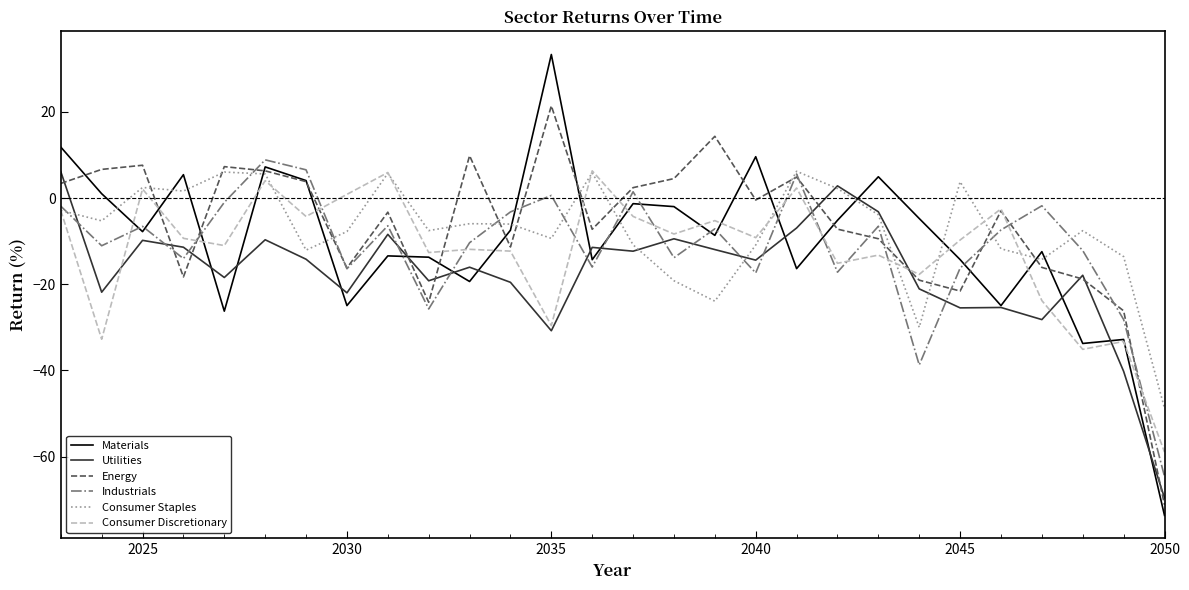

What is the highest value of the Utilities series?

6.1